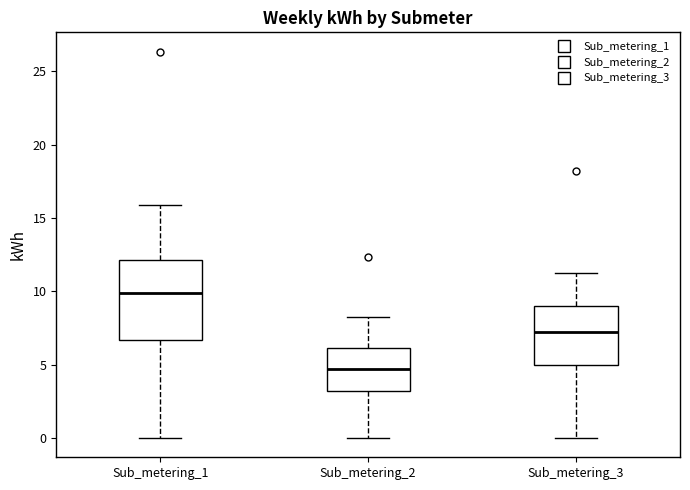

Comparing the boxes themselves (not the whiskers), which one is the tallest?

Sub_metering_1